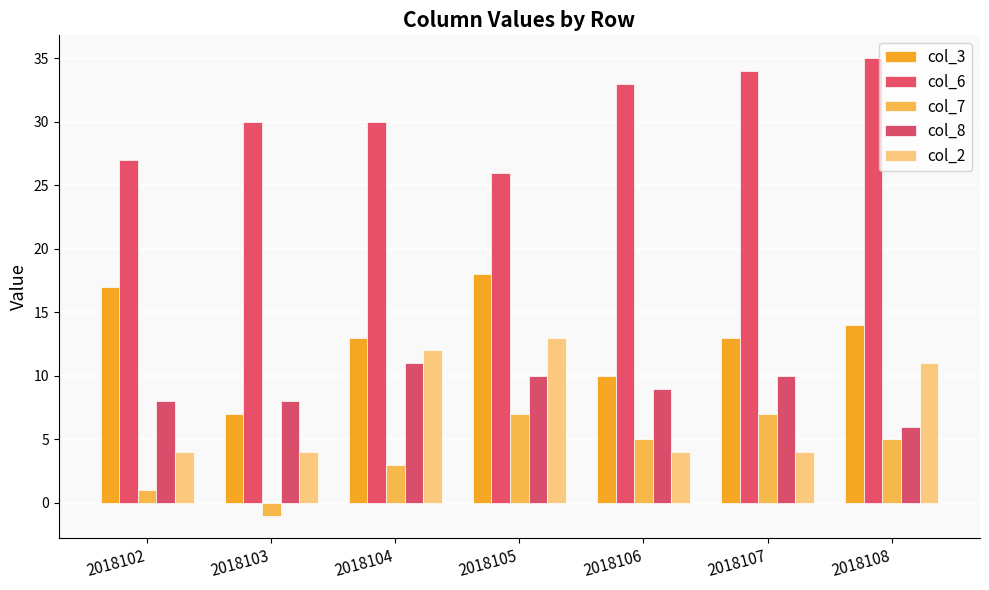

Reading left to right, extract all data points from this chart.

col_3: 17	7	13	18	10	13	14
col_6: 27	30	30	26	33	34	35
col_7: 1	-1	3	7	5	7	5
col_8: 8	8	11	10	9	10	6
col_2: 4	4	12	13	4	4	11